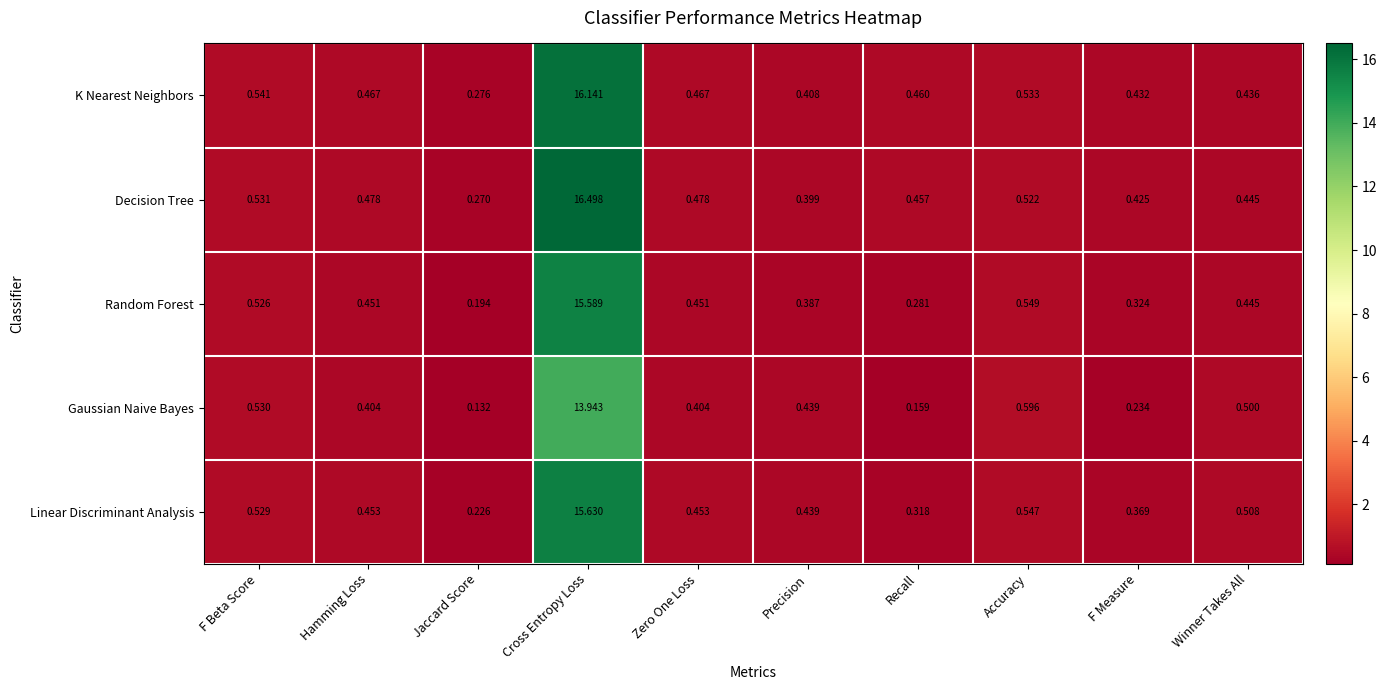

Which category has the lowest value in the Linear Discriminant Analysis series?

Jaccard Score